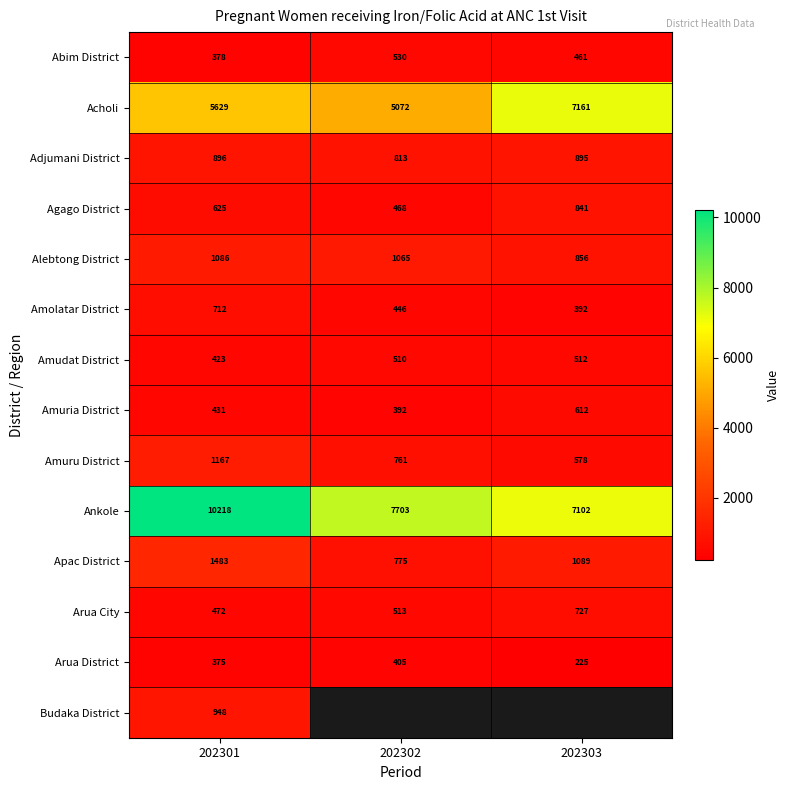

How many Amuru District values are between 578 and 1167?

3